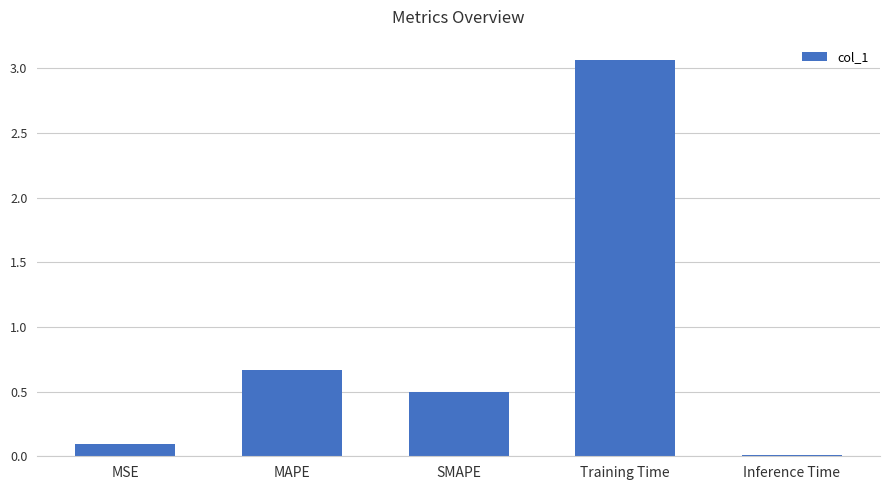

Rank the categories by value from lowest to highest.

Inference Time, MSE, SMAPE, MAPE, Training Time